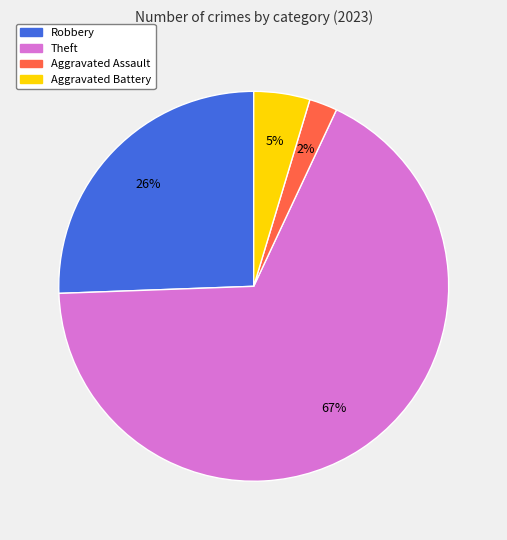

To the nearest percent, what is the average slice percentage?

25%